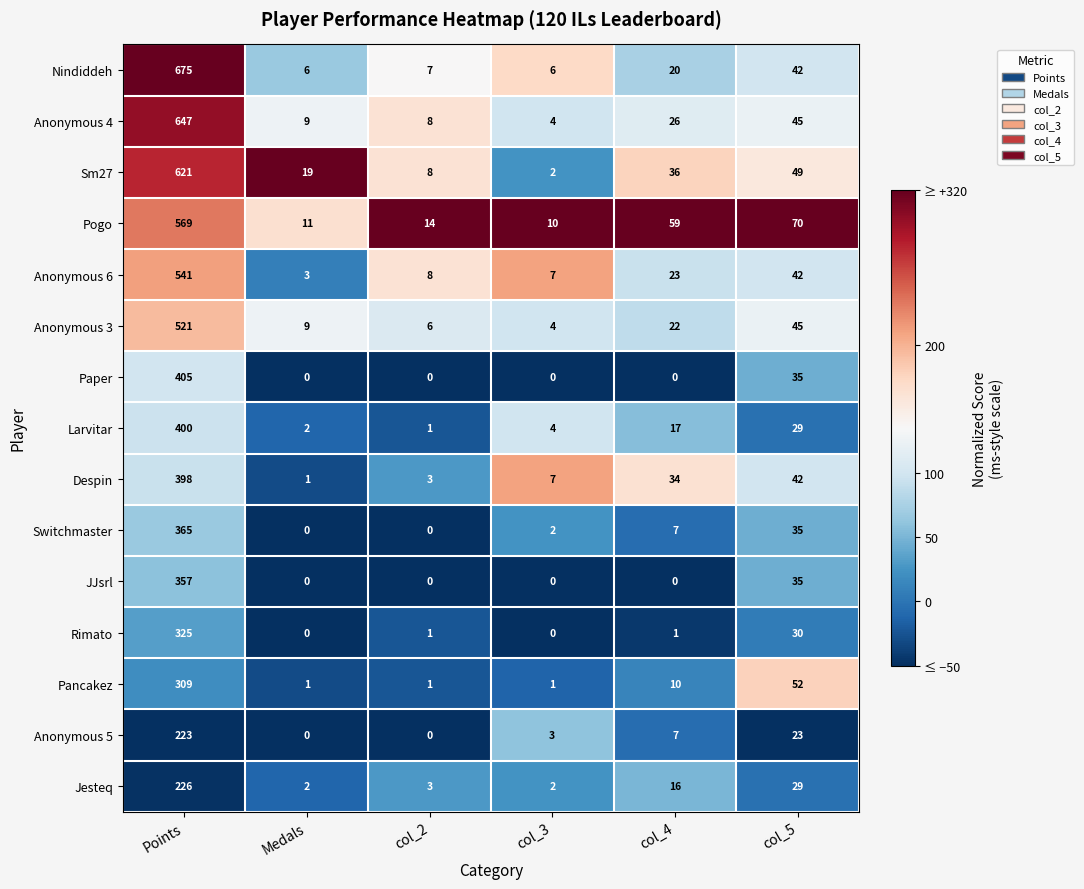

The value of Anonymous 5 at col_4 is 7. True or false?

True